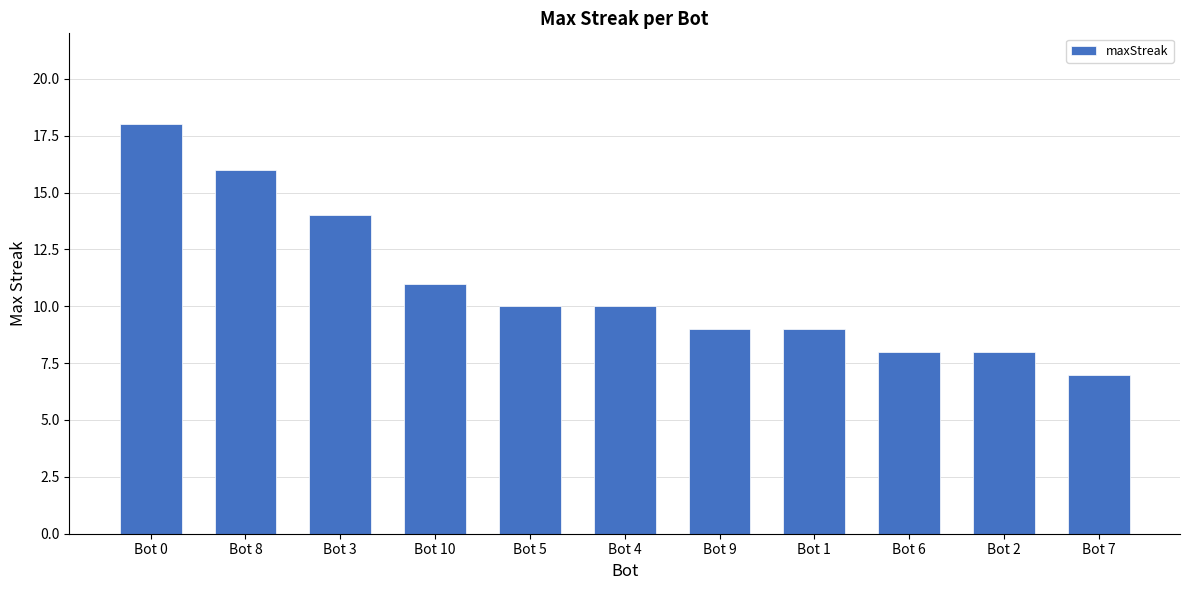

Read the value at Bot 9.

9